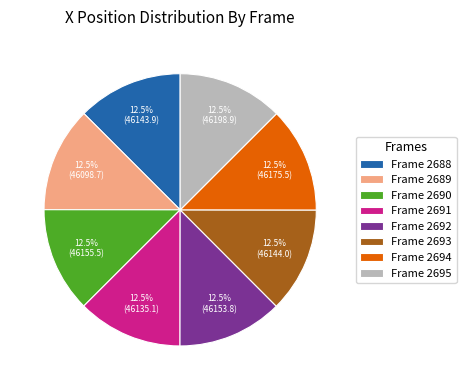

How much of the chart is everything except Frame 2692?

87.5%